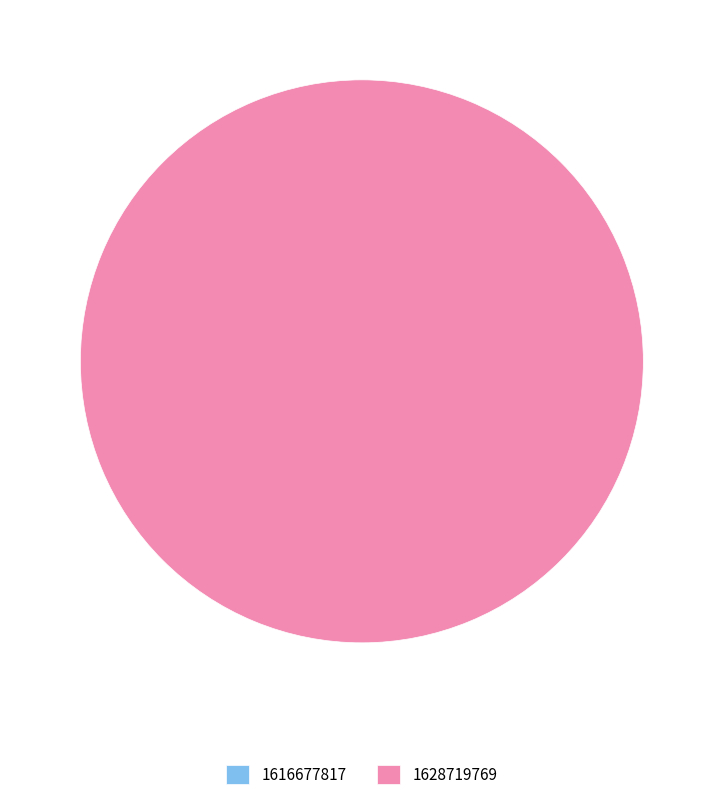

How many slices are in this pie chart?

2